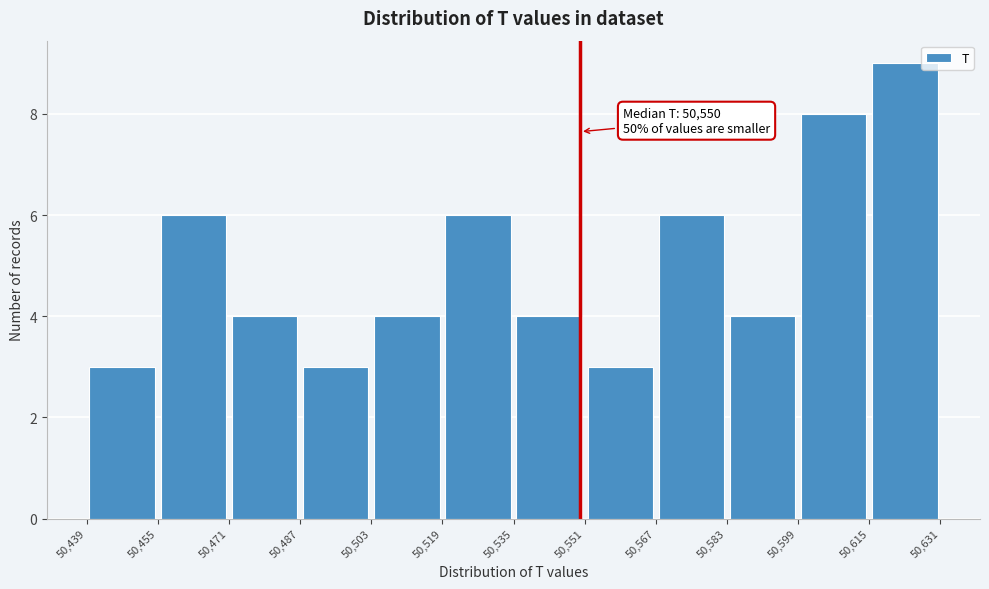

Which range on the x-axis has the tallest bar?

50,615 to 50,631